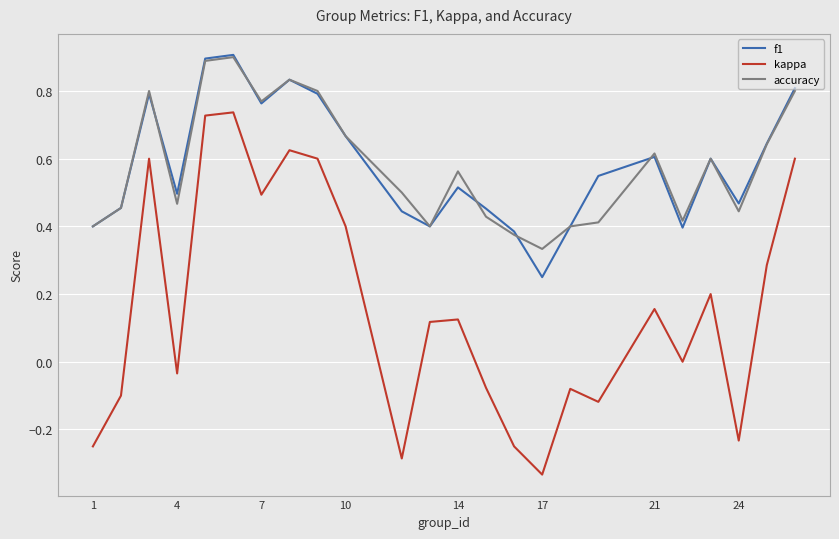

True or false: accuracy and kappa intersect in this chart.

False